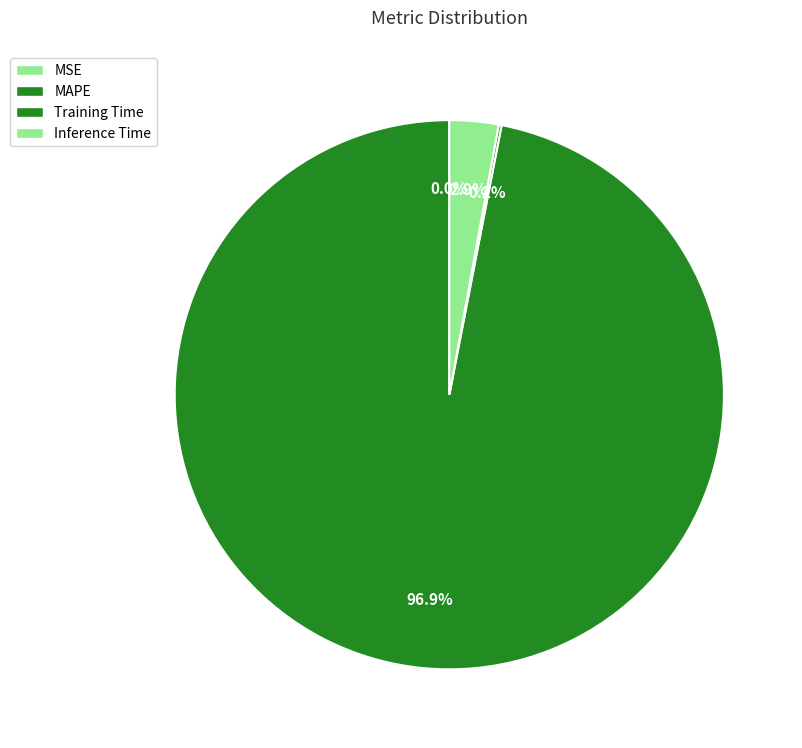

To the nearest percent, what is the difference between the largest and smallest slice percentages?

97%